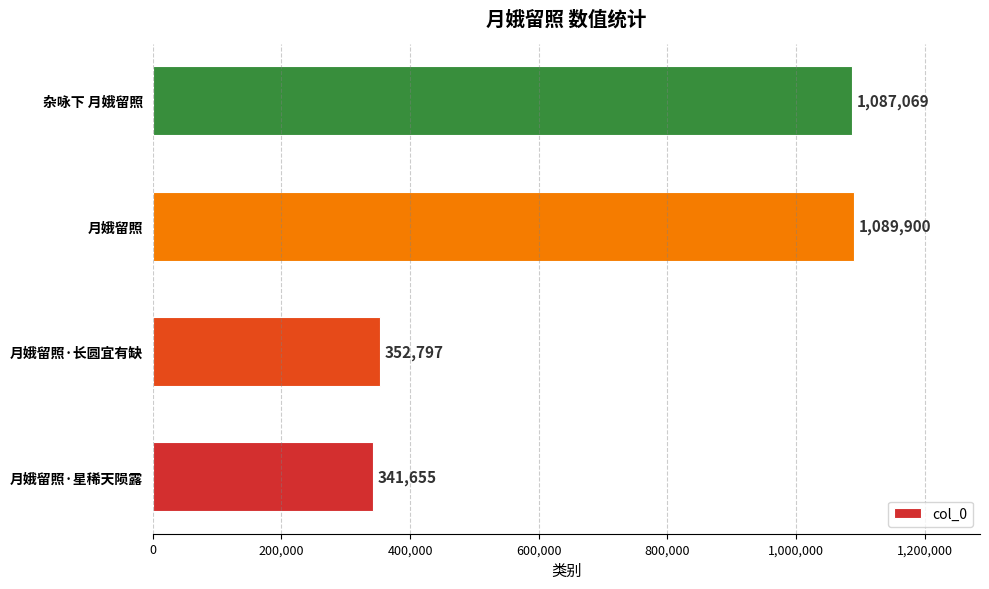

How many values are below 1087069?

2